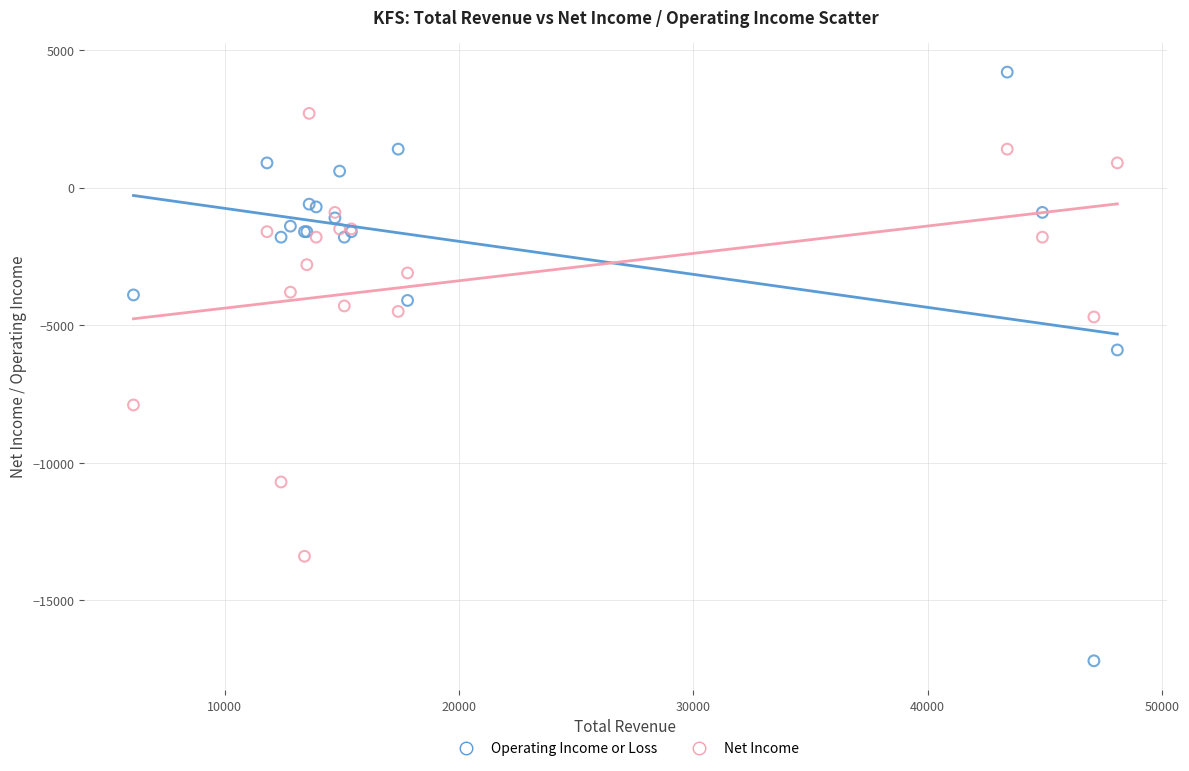

Which series has the largest Y range (max minus min)?

Operating Income or Loss